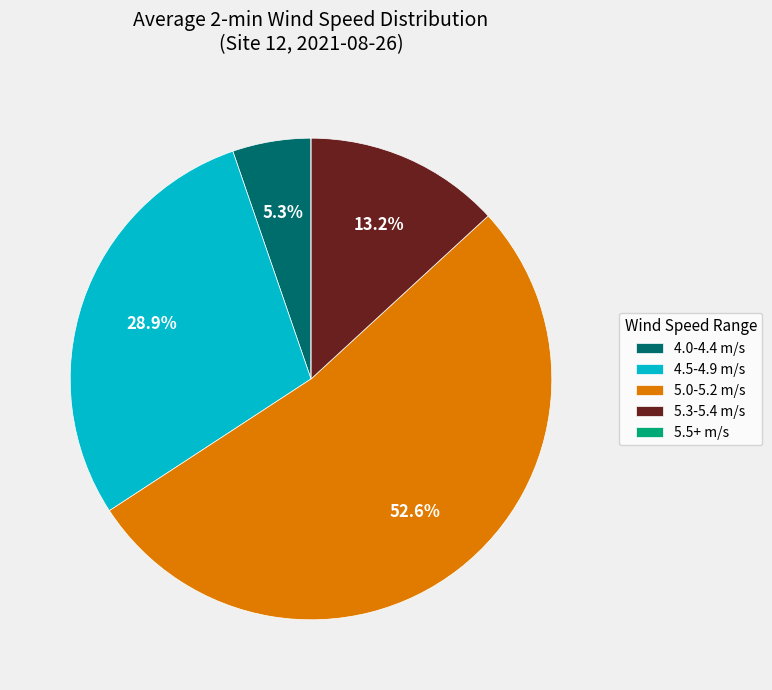

Which slice represents more than half of the pie?

5.0-5.2 m/s